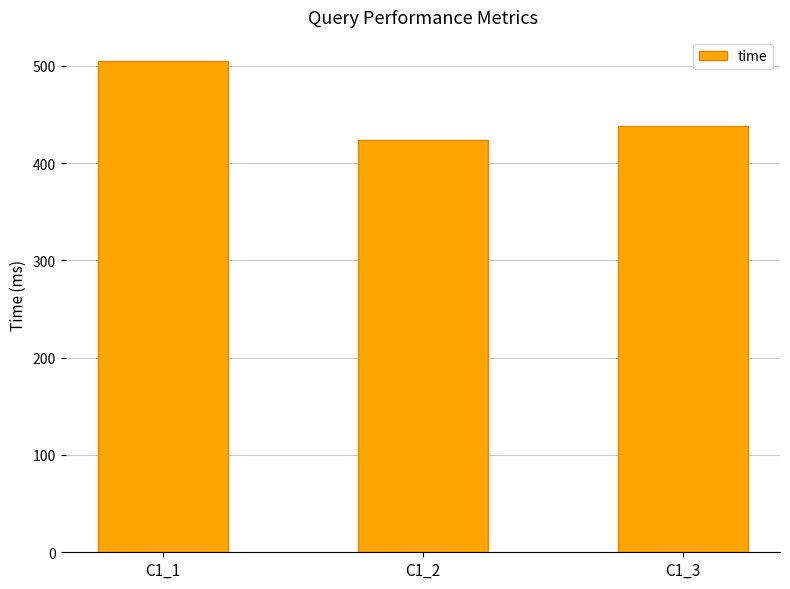

What is the change in value from C1_1 to C1_3?

-66.8